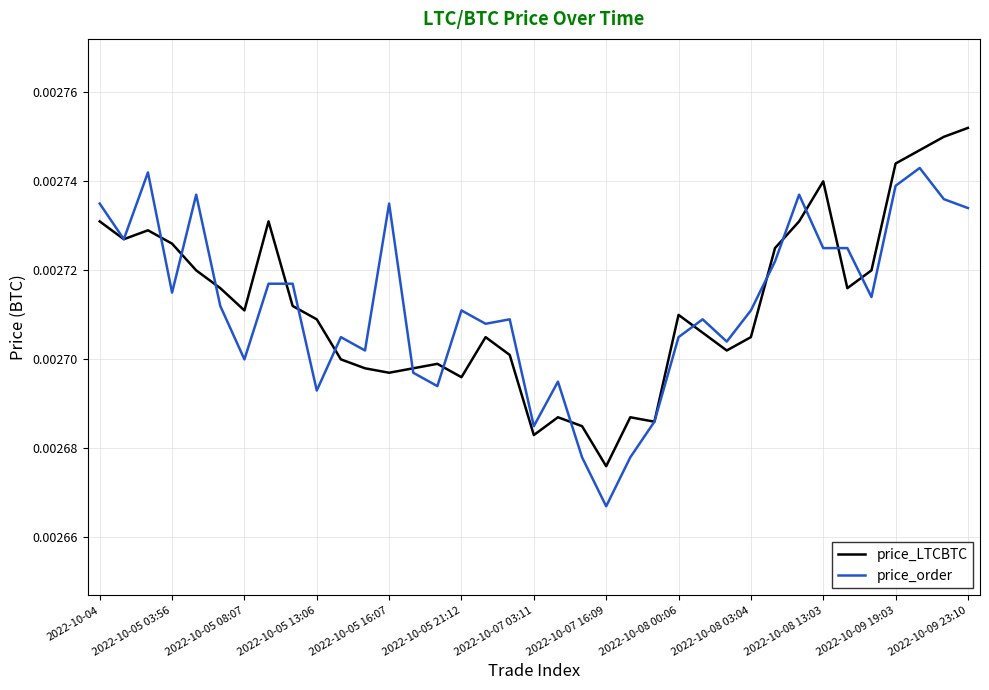

List the series in order of their peak value, lowest first.

price_order, price_LTCBTC